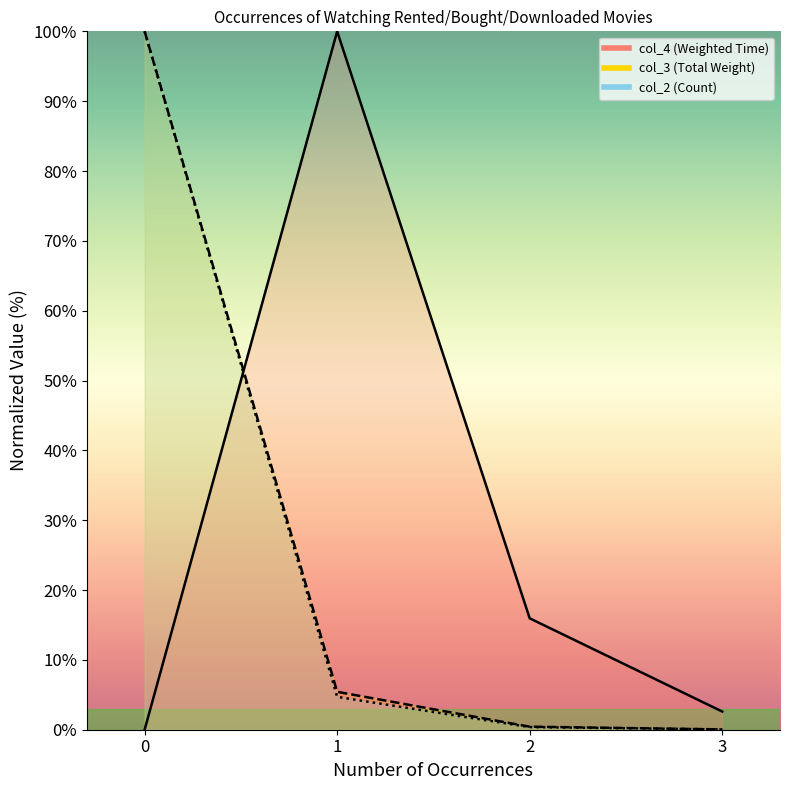

What is the sum of all col_2 (Count) values?

105.1